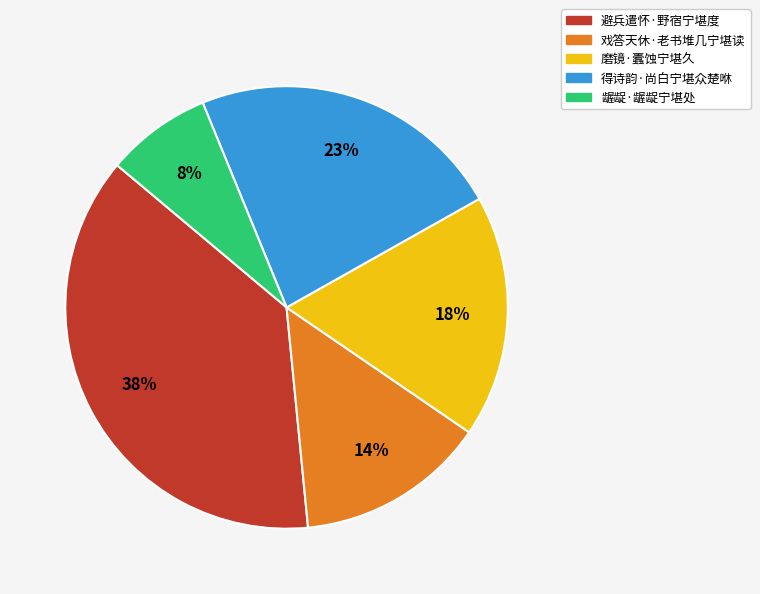

Is the sum of 磨镜·蠹蚀宁堪久 and 戏答天休·老书堆几宁堪读 greater than half?

No